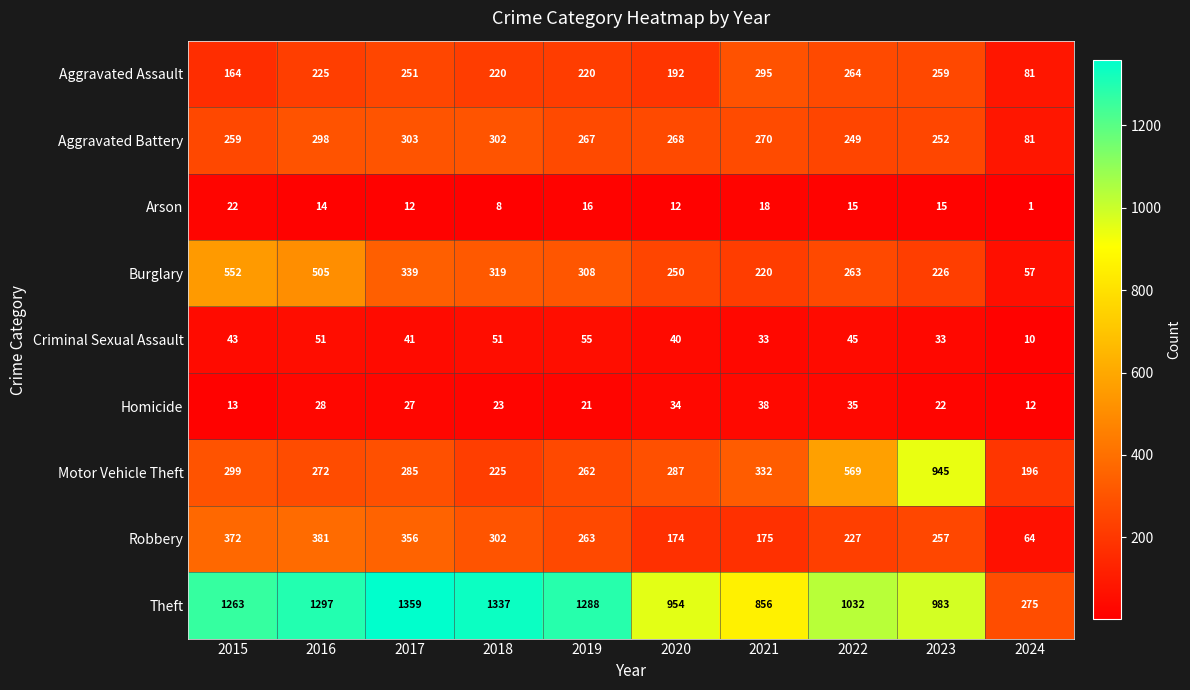

Is it true that Aggravated Battery equals 268 at 2020?

True